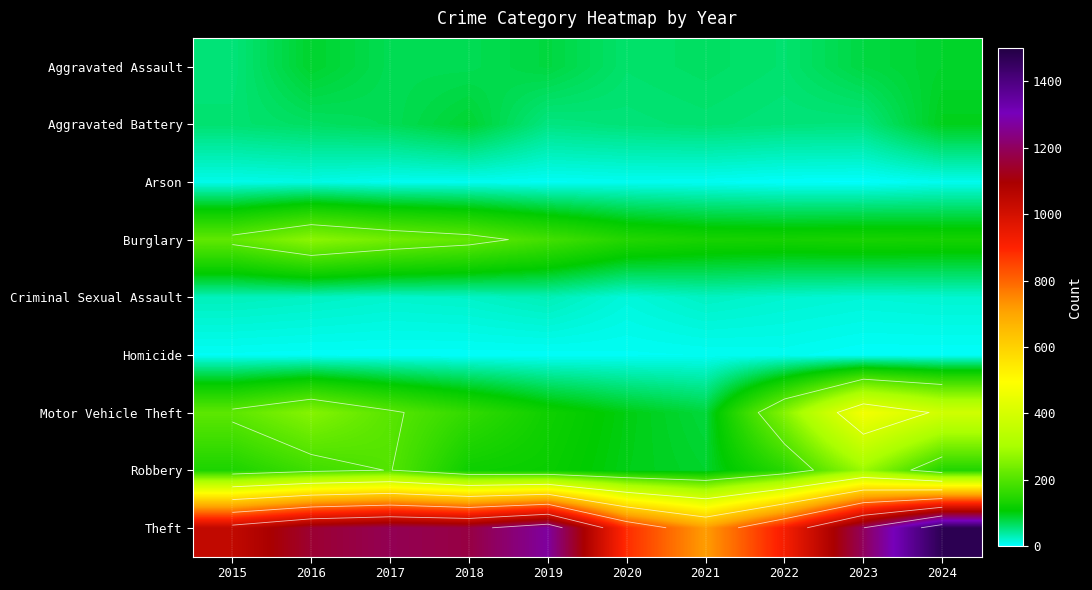

The value of Homicide at 2022 is 10. True or false?

False